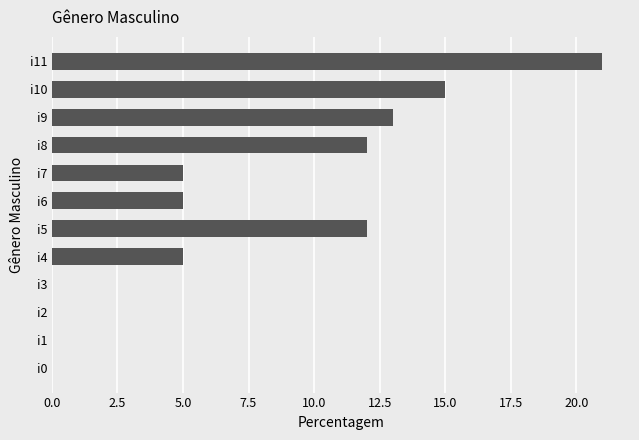

Reading top to bottom, extract all data points from this chart.

i11=21	i10=15	i9=13	i8=12	i7=5	i6=5	i5=12	i4=5	i3=0	i2=0	i1=0	i0=0